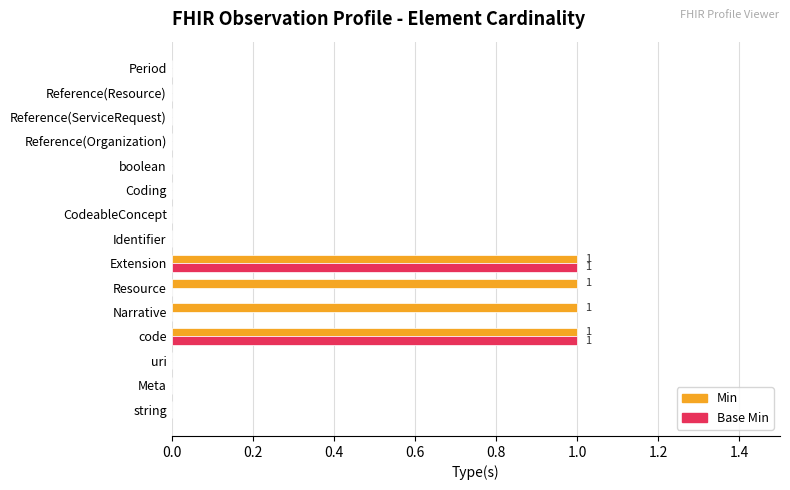

How many data points does each series have?

15